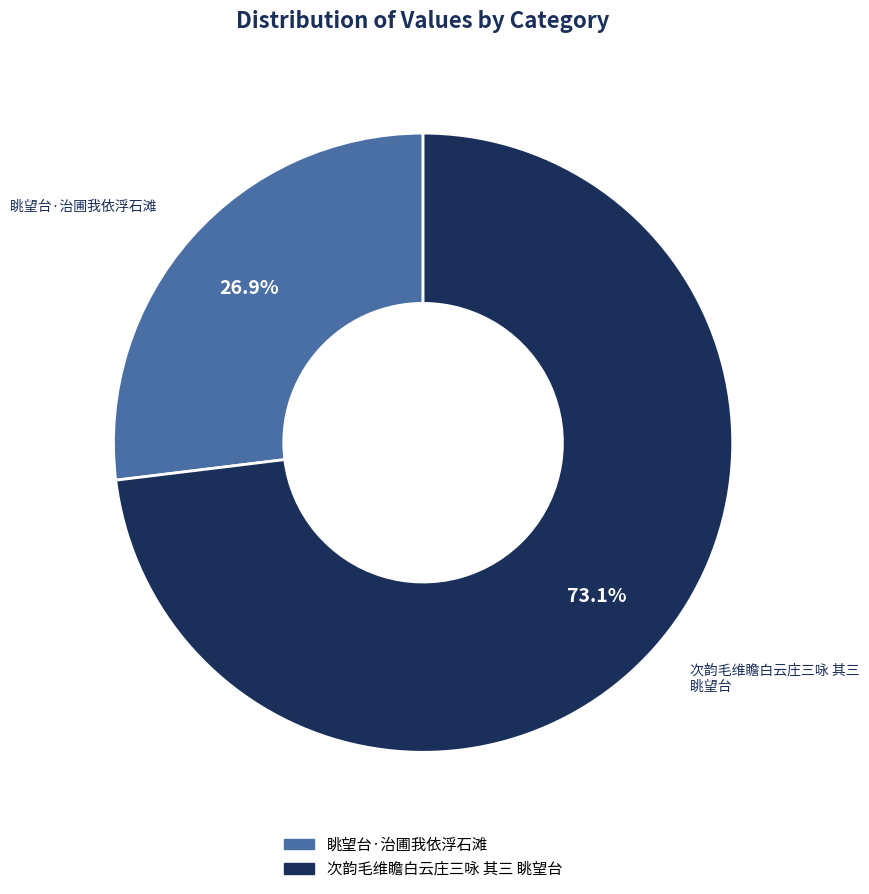

To the nearest percent, what is the difference between the 次韵毛维瞻白云庄三咏 其三 眺望台 and 眺望台·治圃我依浮石滩 slice percentages?

46%